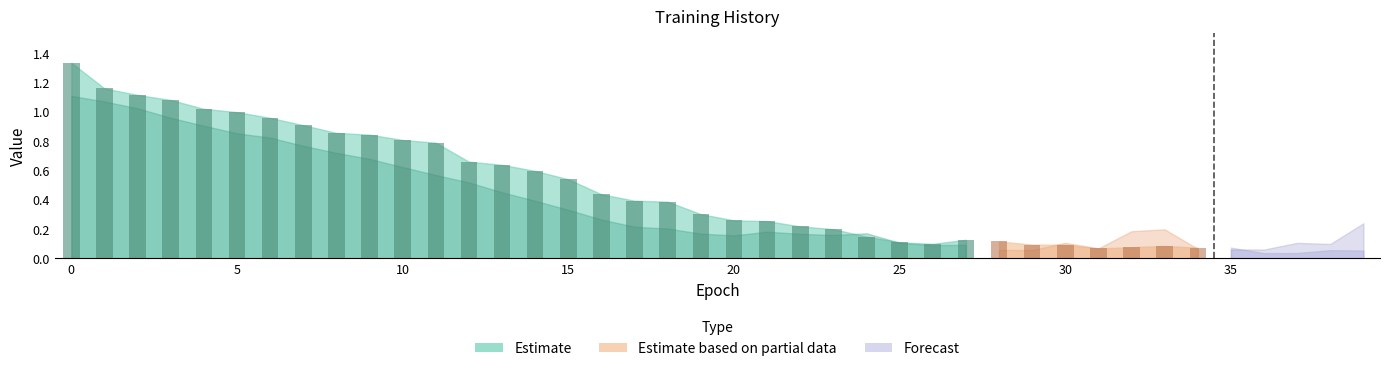

The value of loss at 37 is 0.1. True or false?

False